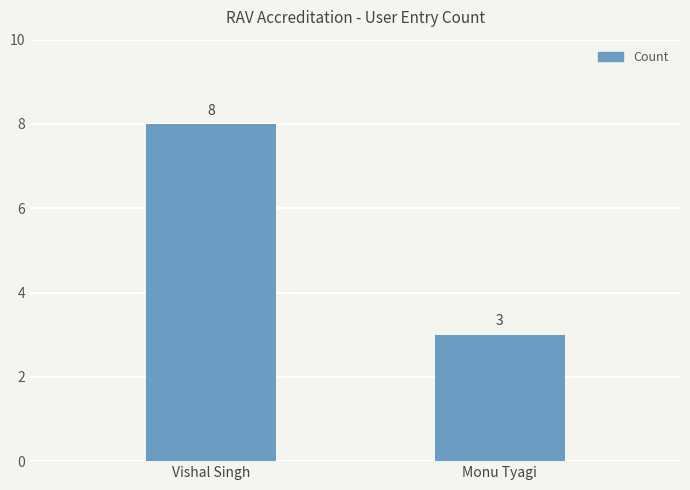

At which label is the value closest to 5?

Monu Tyagi